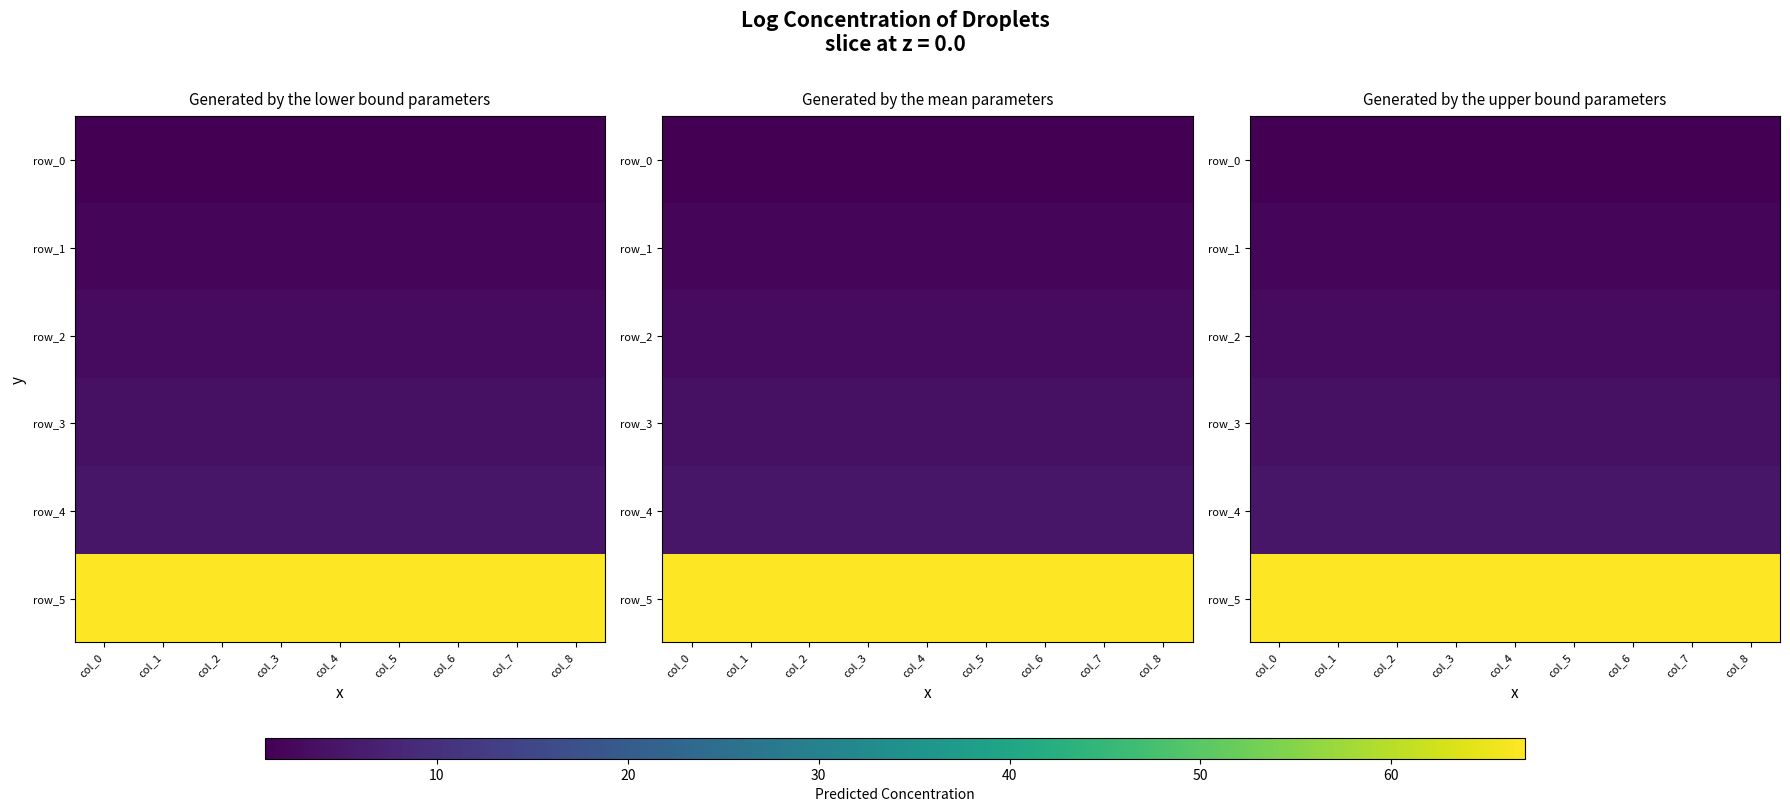

List the labels in order of row_2 value, smallest first.

col_0, col_1, col_2, col_3, col_4, col_5, col_6, col_7, col_8